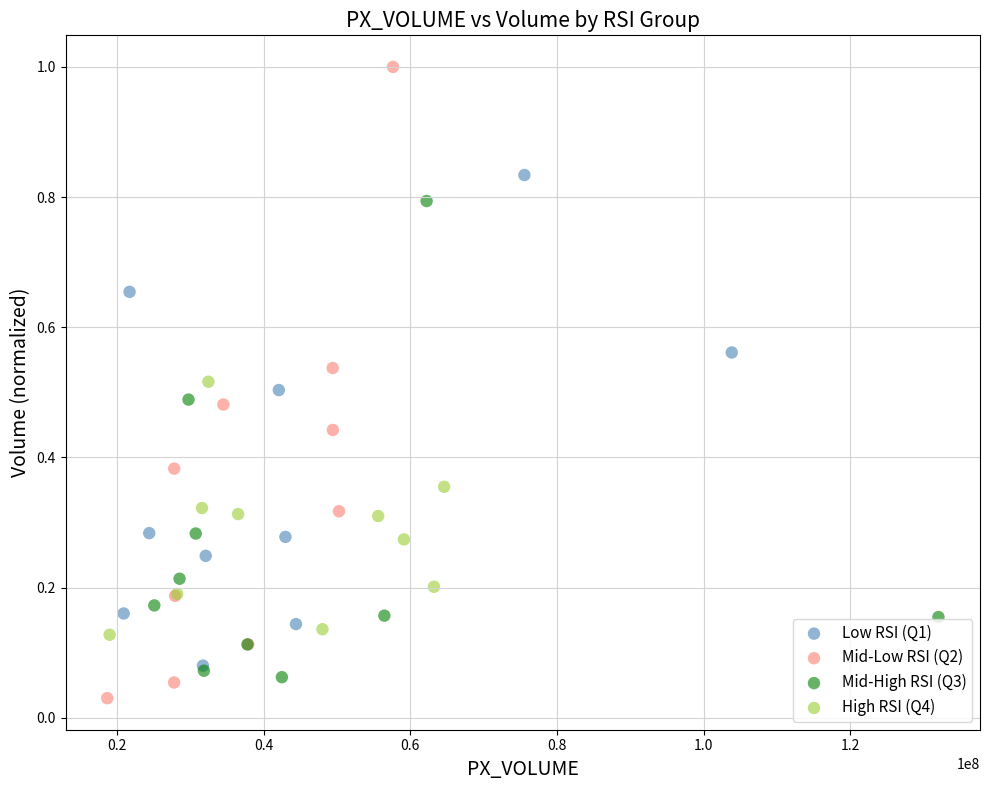

Which series has the widest spread of Y values?

Mid-Low RSI (Q2)